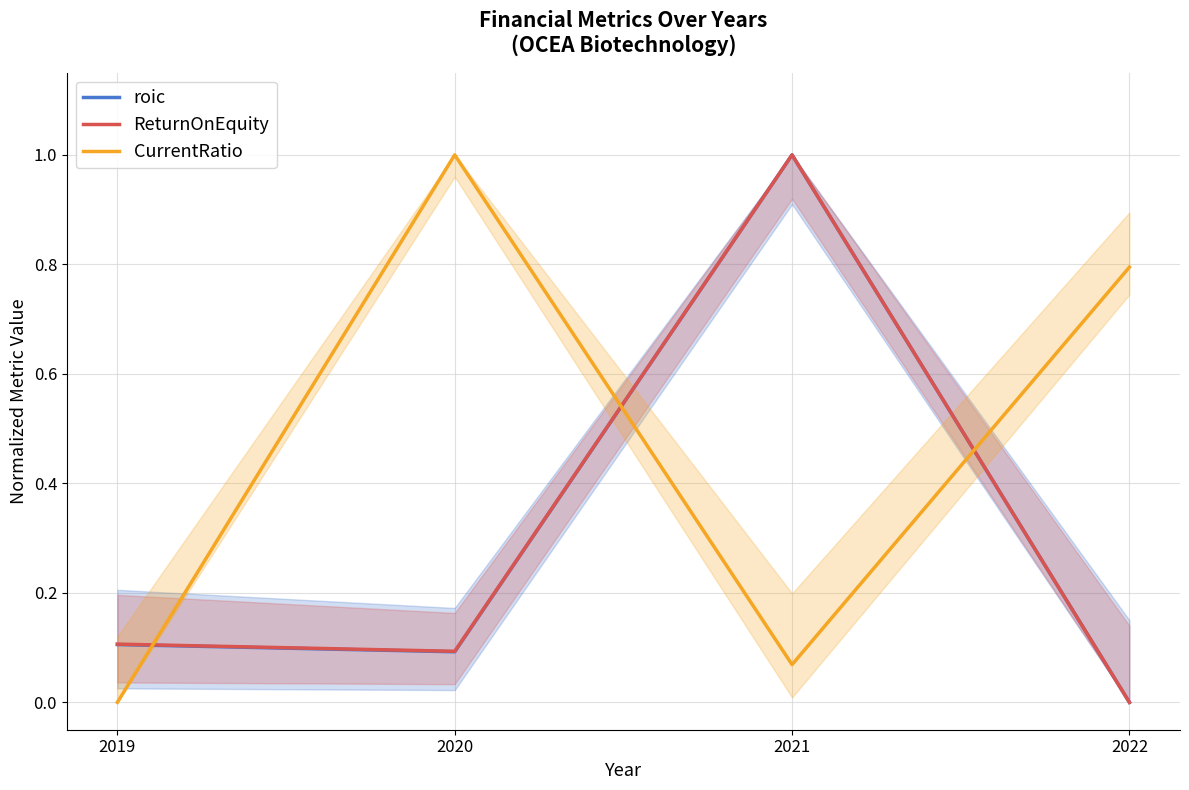

The value of CurrentRatio at 2021 is 0.1. True or false?

False